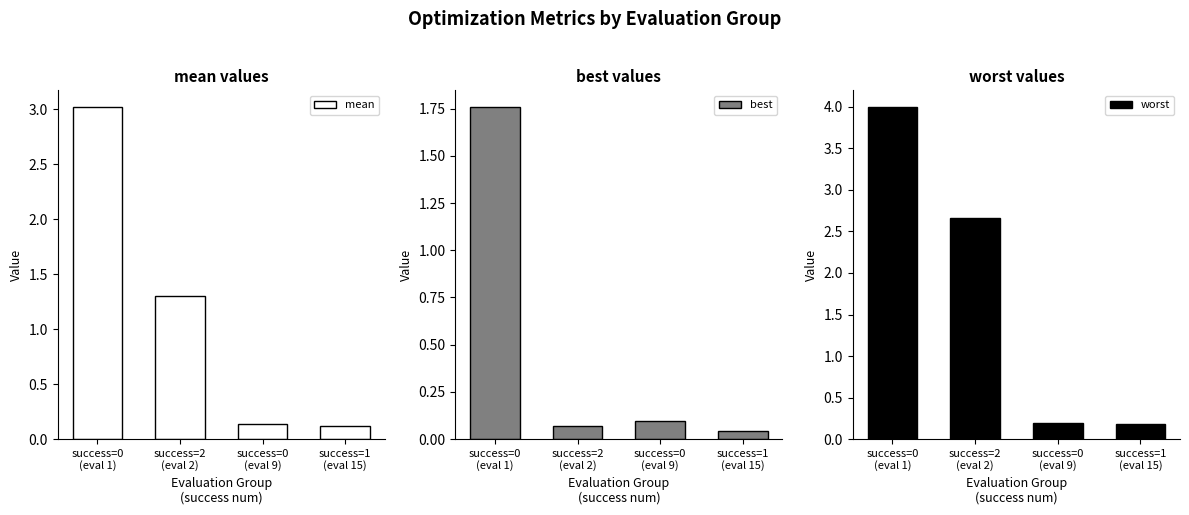

Which series has the widest spread of values?

worst